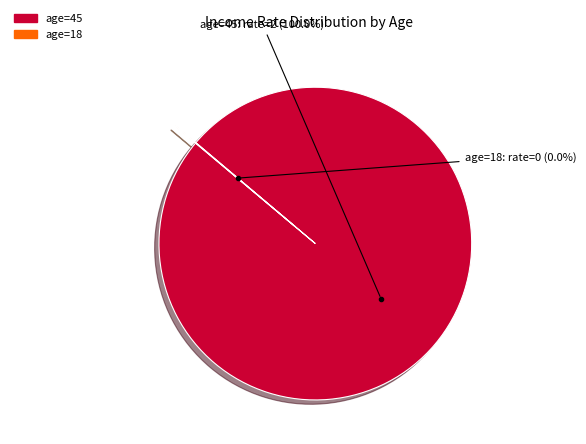

Is there a majority slice in this chart?

Yes